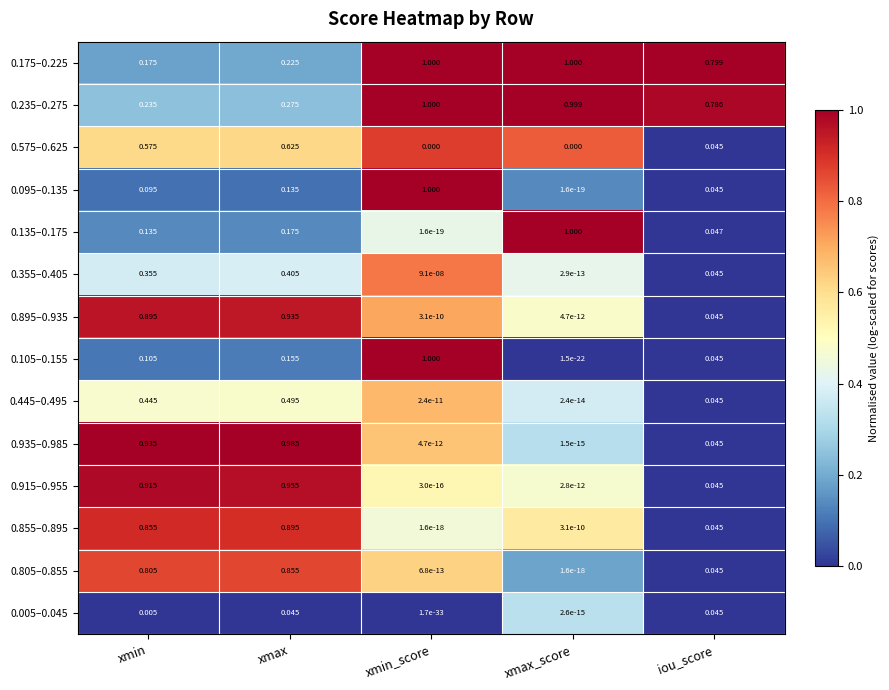

Is the value of 0.095–0.135 at iou_score greater than the value of 0.105–0.155 at xmax_score?

Yes